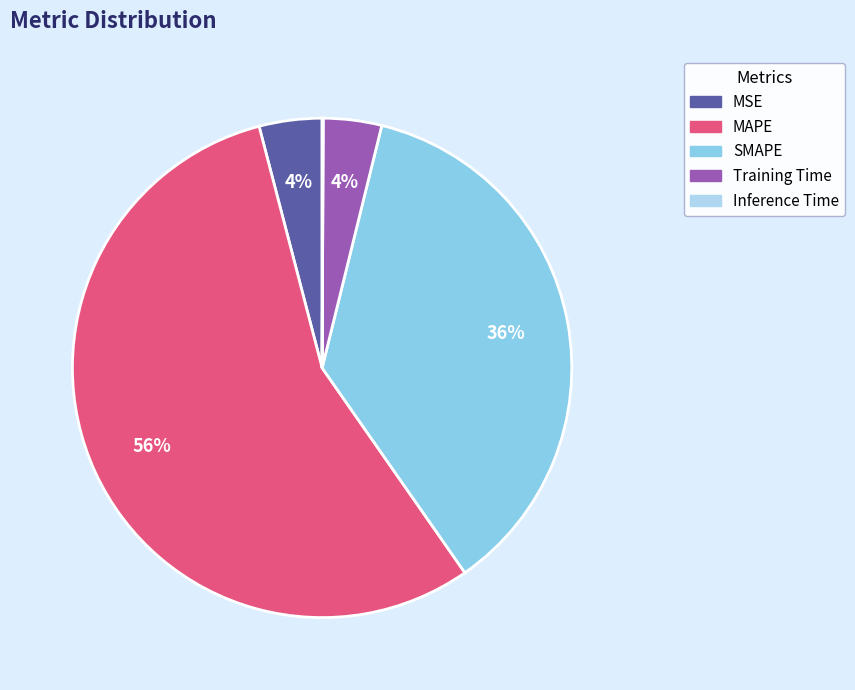

To the nearest percent, what portion does MAPE represent?

56%